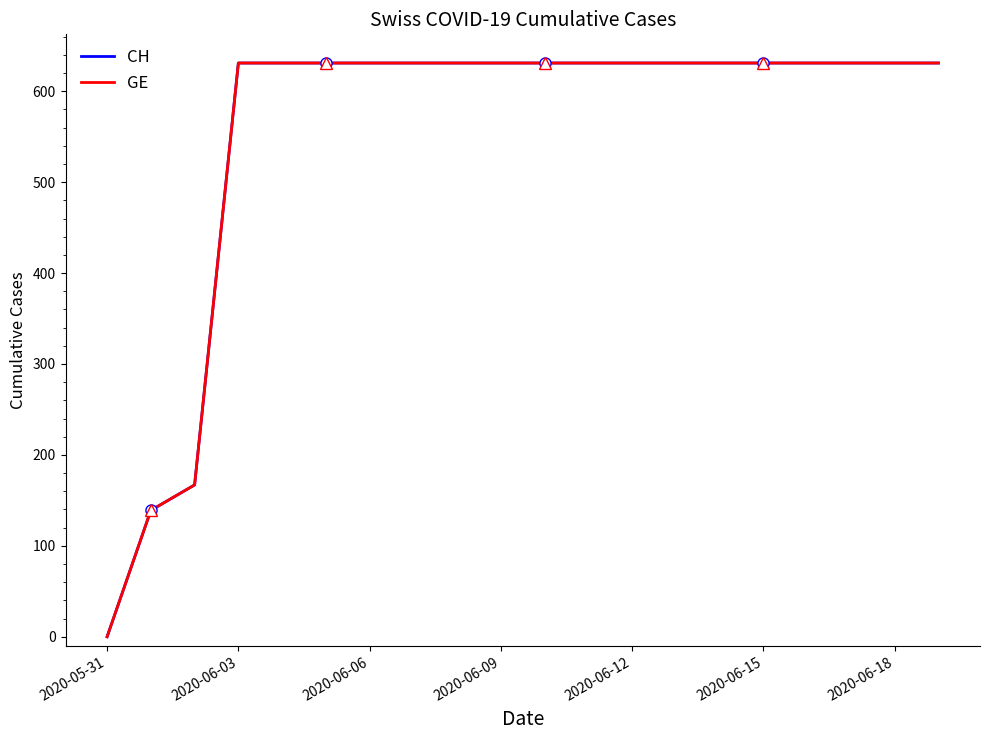

True or false: CH and GE cross at least once.

False